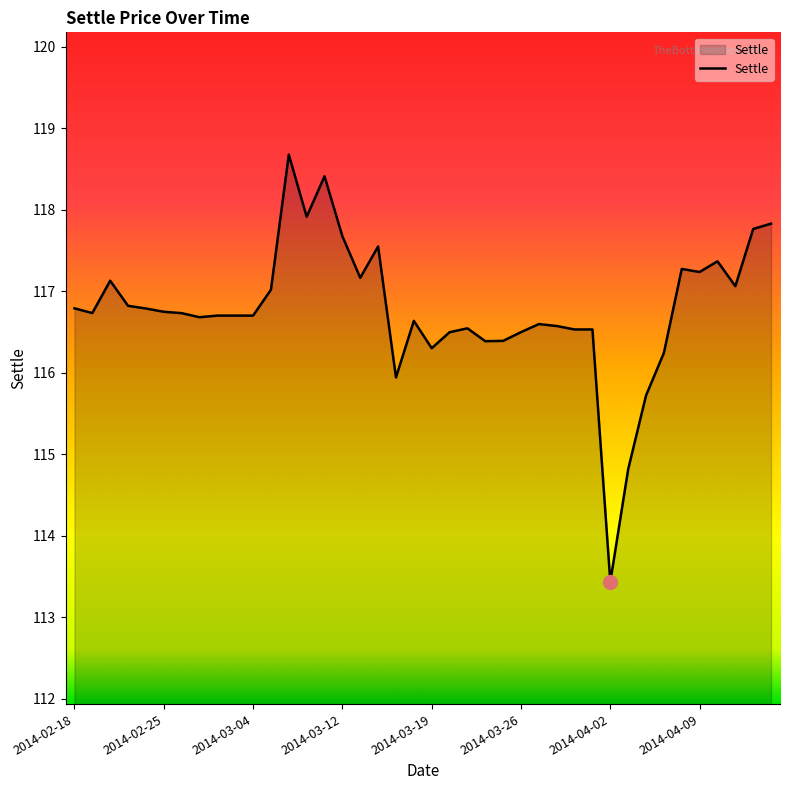

What is the difference between the maximum and minimum values?

5.2